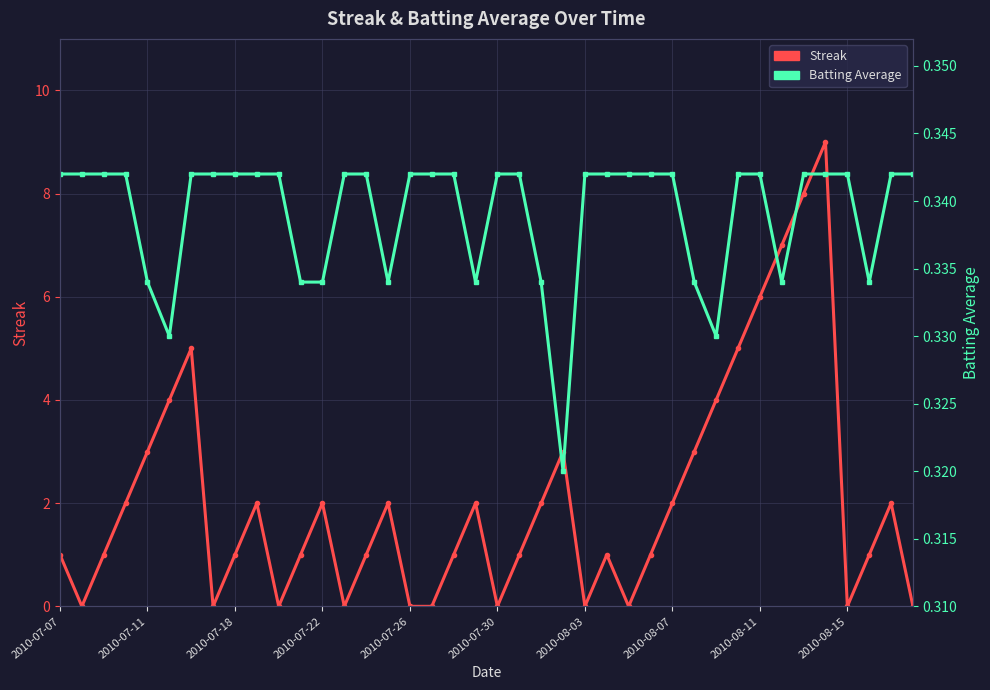

What is the sum of all Batting Average values?

13.6